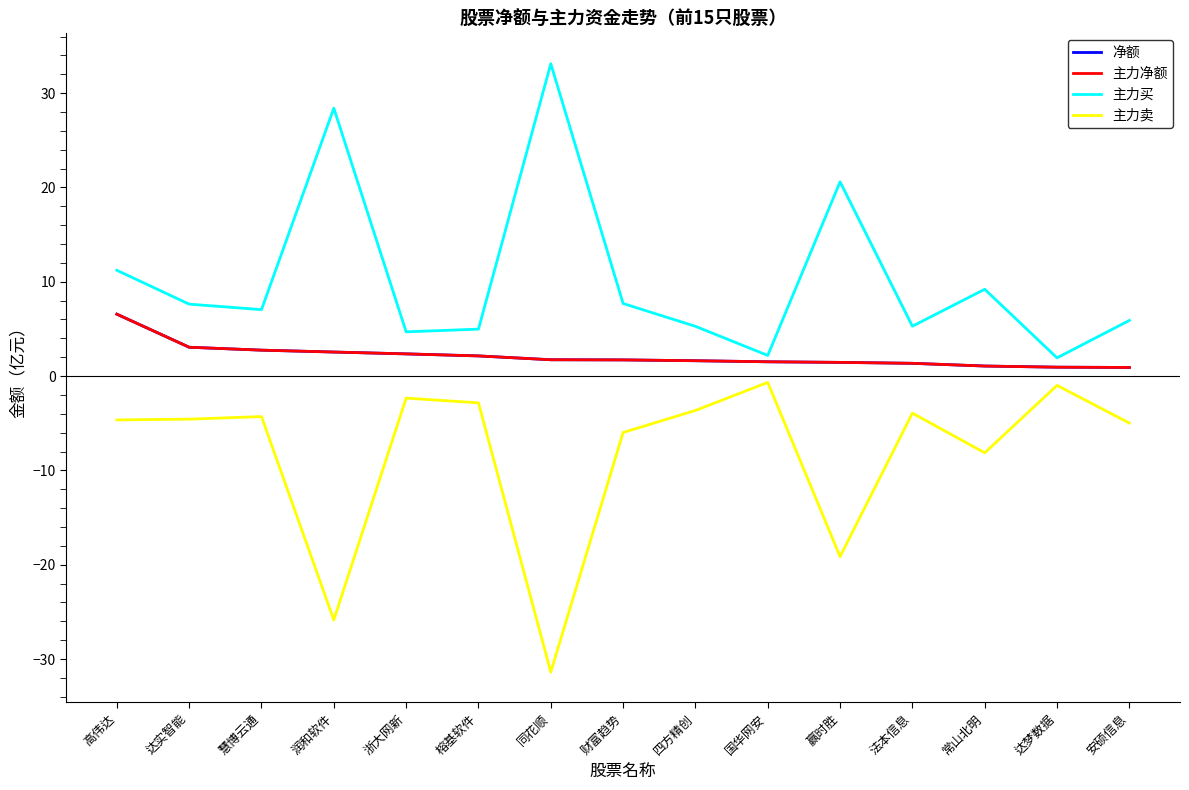

True or false: 主力净额 has more than 1 interior local peaks.

False